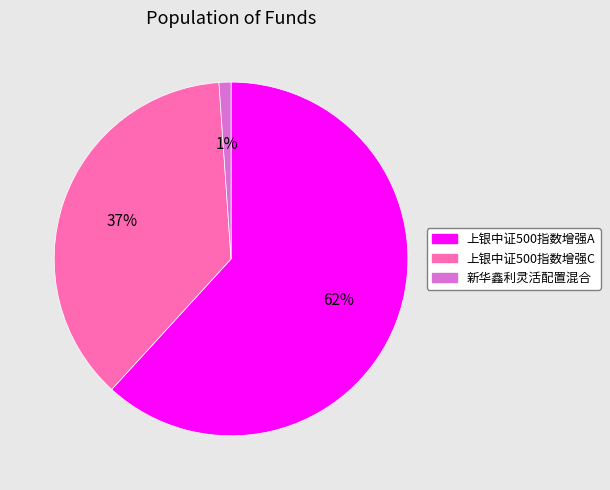

Do 新华鑫利灵活配置混合 and 上银中证500指数增强C together represent more than half of the pie?

No